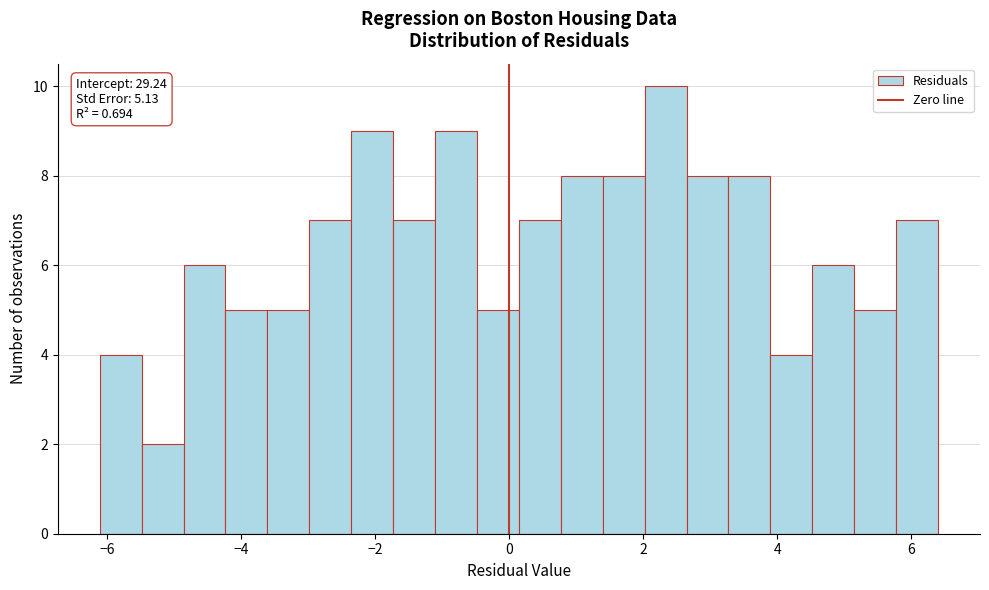

Read against the x-axis, roughly where is the centre of the tallest bar?

2.4